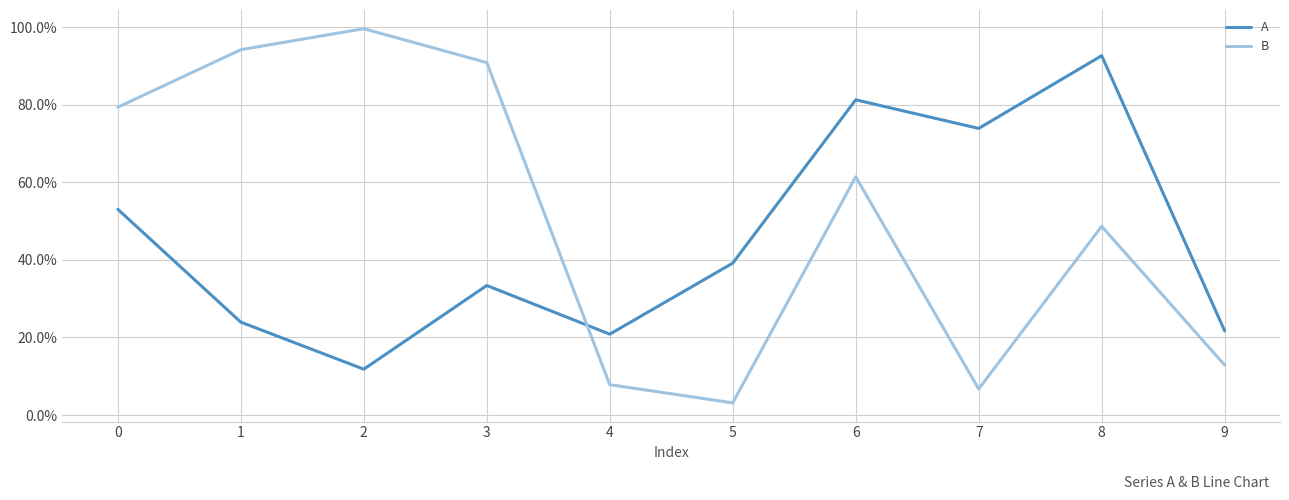

What are all the series names shown in the legend?

A, B